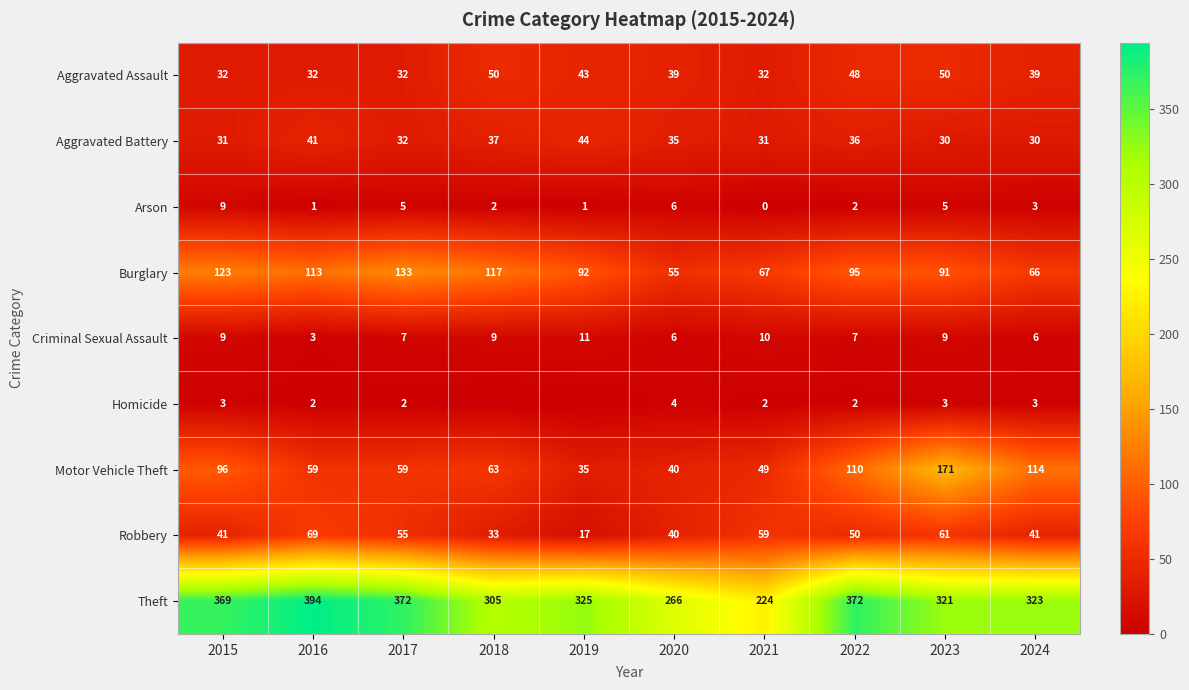

What is the difference between the highest and lowest values at 2015?

366